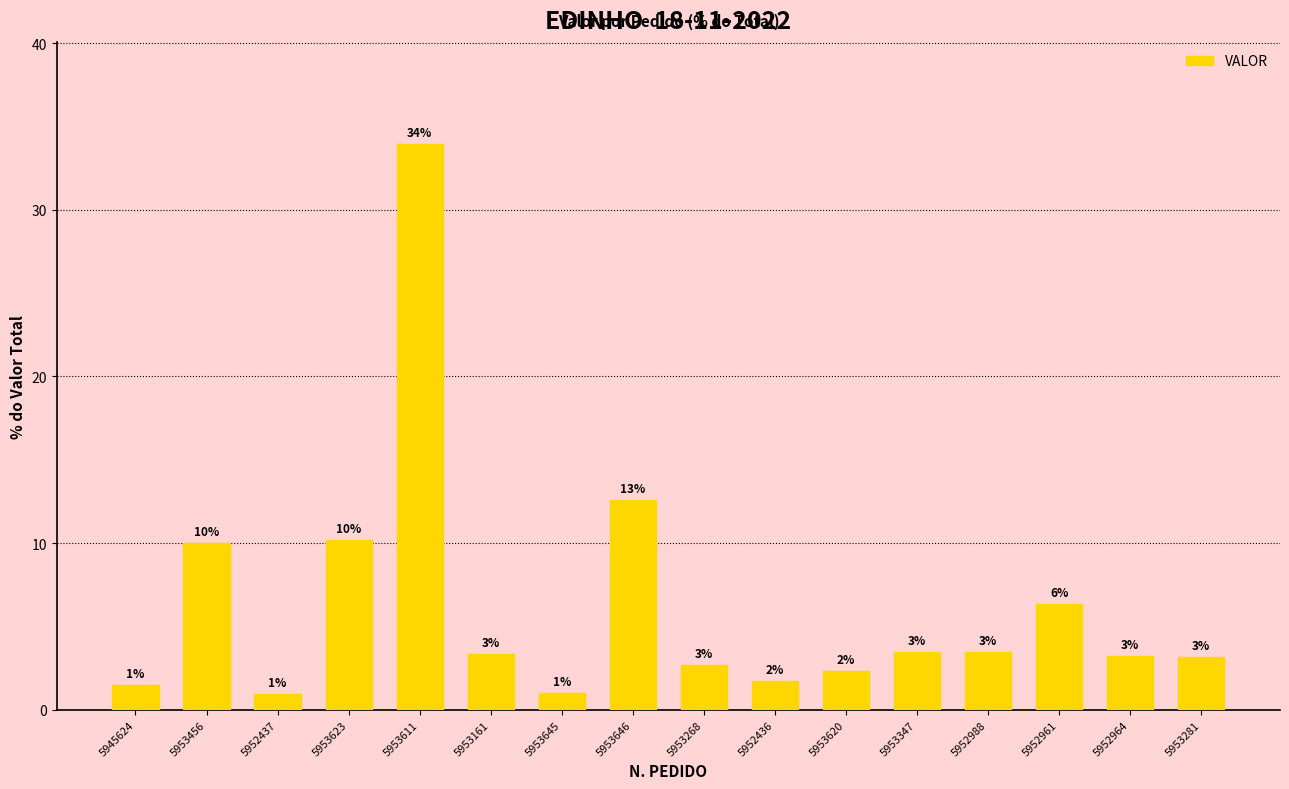

Are the bars horizontal?

No